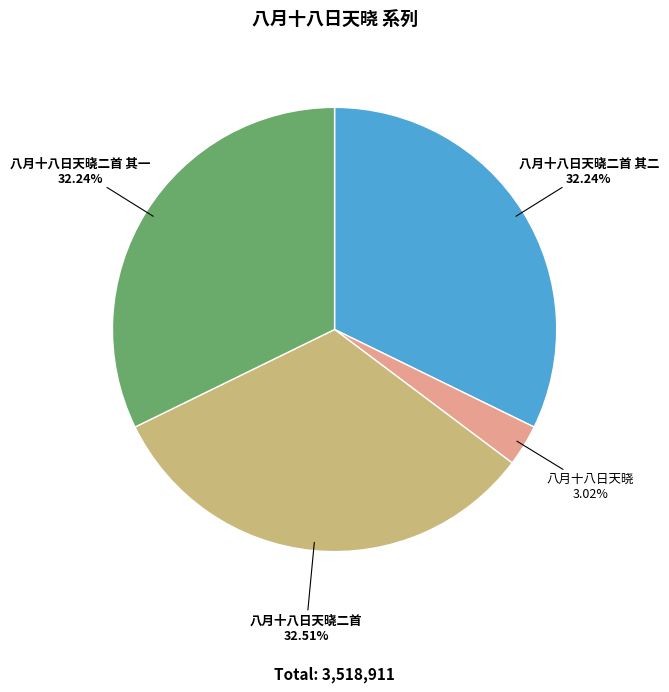

How many slices are in this pie chart?

4